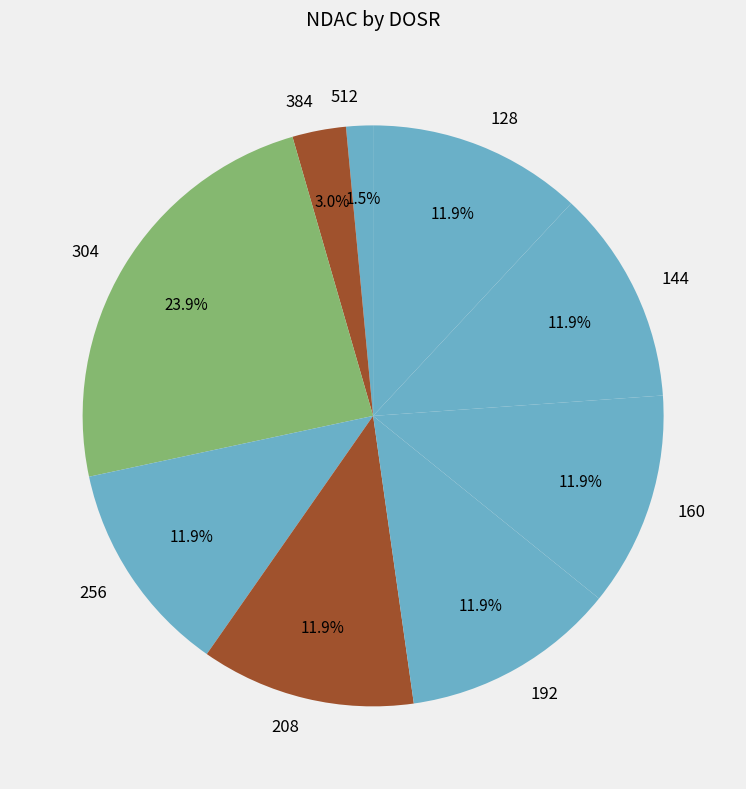

Which slice is the largest?

304